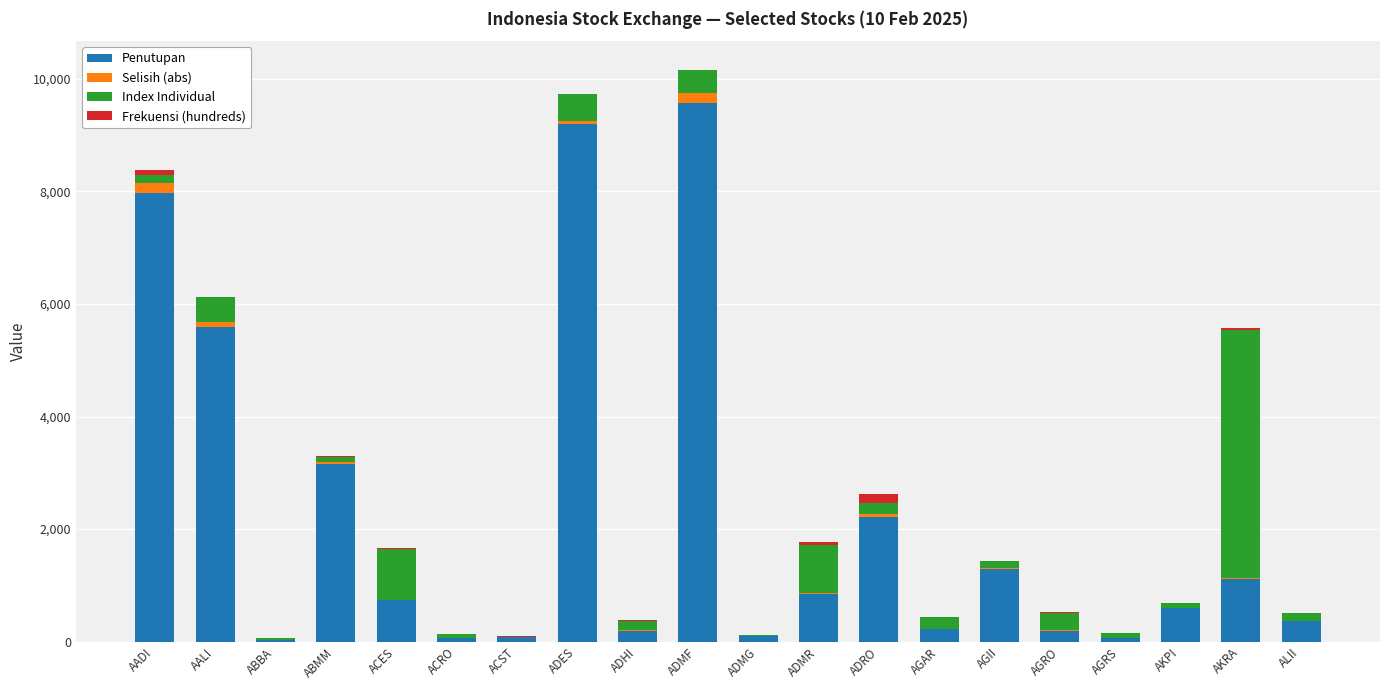

What is the maximum value for Penutupan?

9575.0